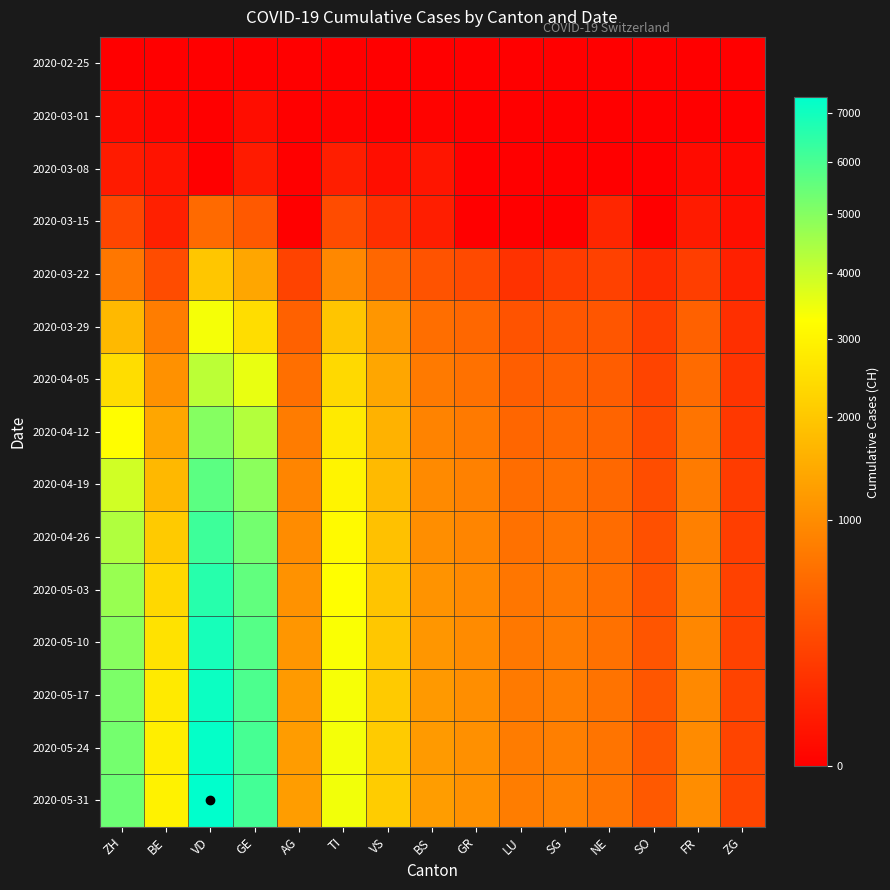

What is the maximum value shown in the chart?

7350